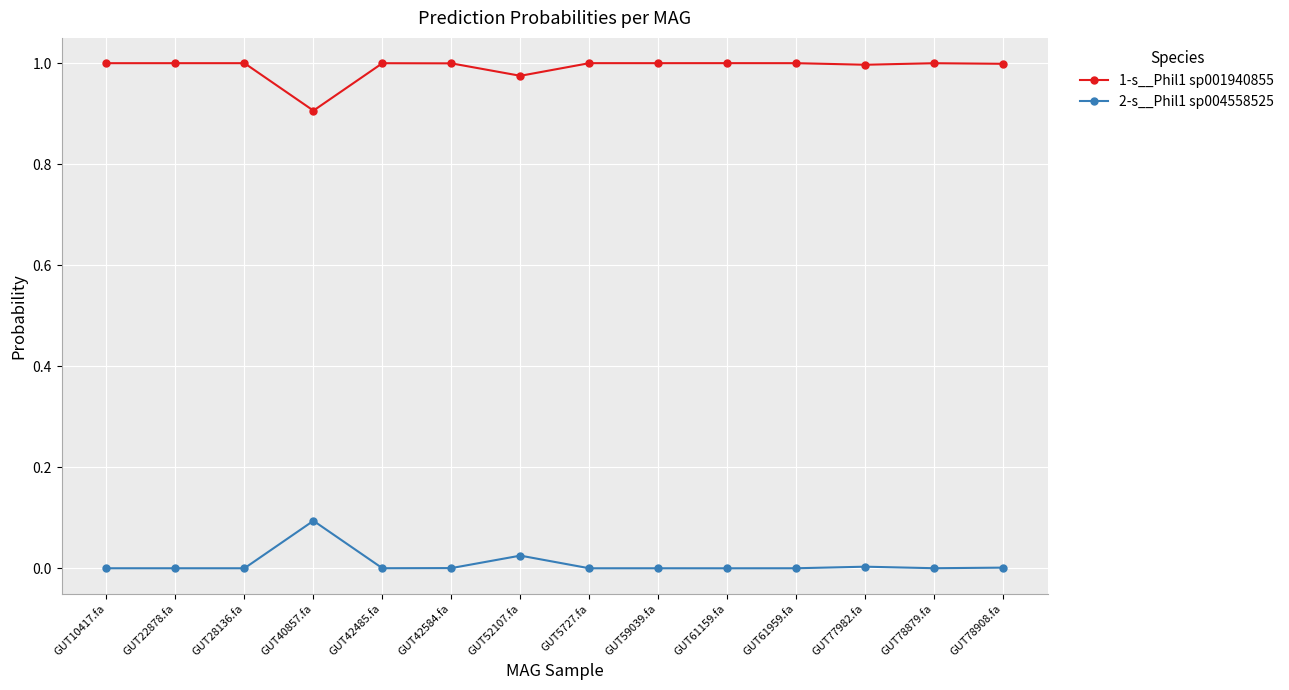

True or false: 1-s__Phil1 sp001940855 and 2-s__Phil1 sp004558525 cross at least once.

False